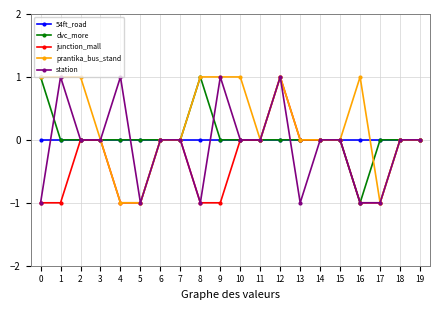

At which category is the sum across all series the highest?

12